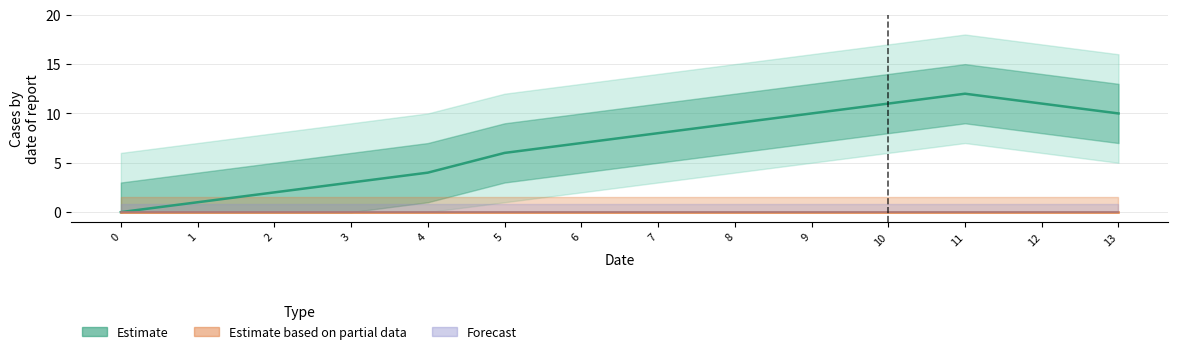

At which category does Estimate reach its first local peak?

11